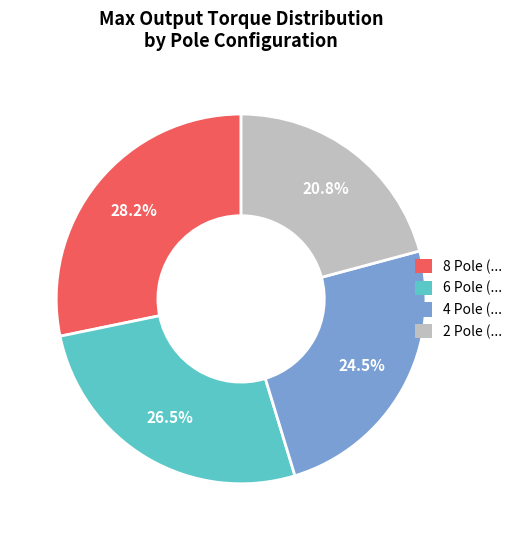

Which category has the biggest portion of the pie?

8 Pole (...